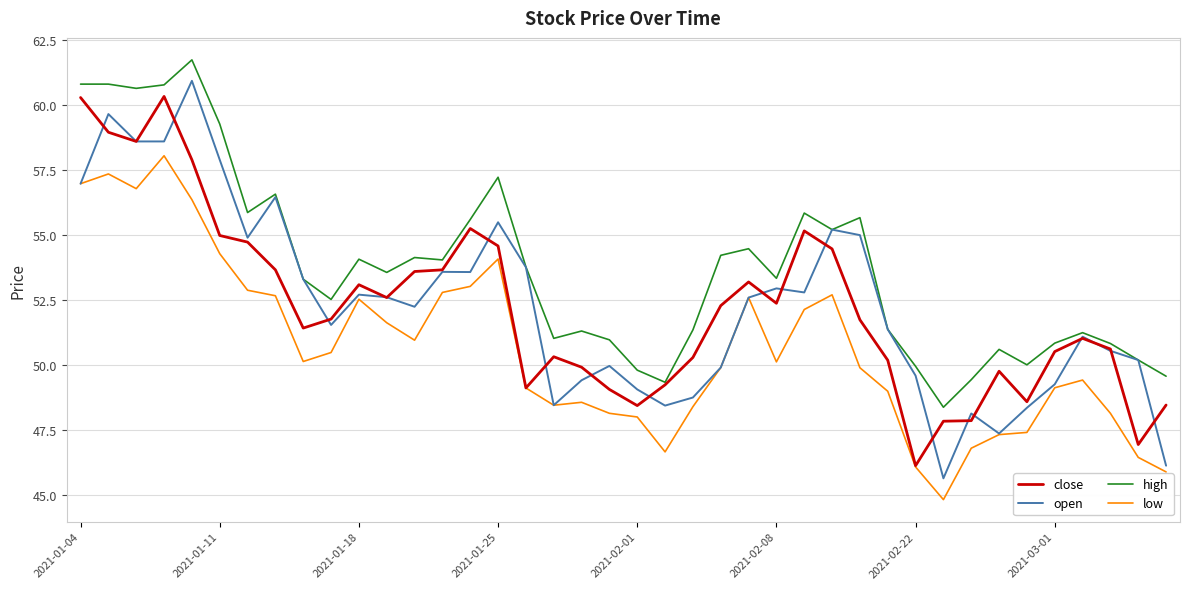

What is the smallest value displayed?

44.8